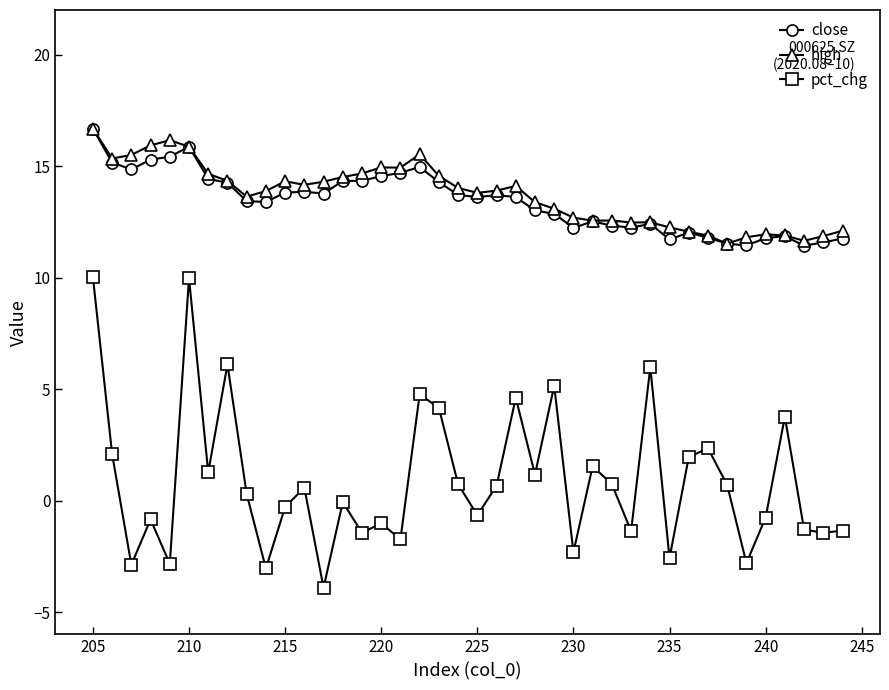

At how many categories does at least one series exceed -2?

40